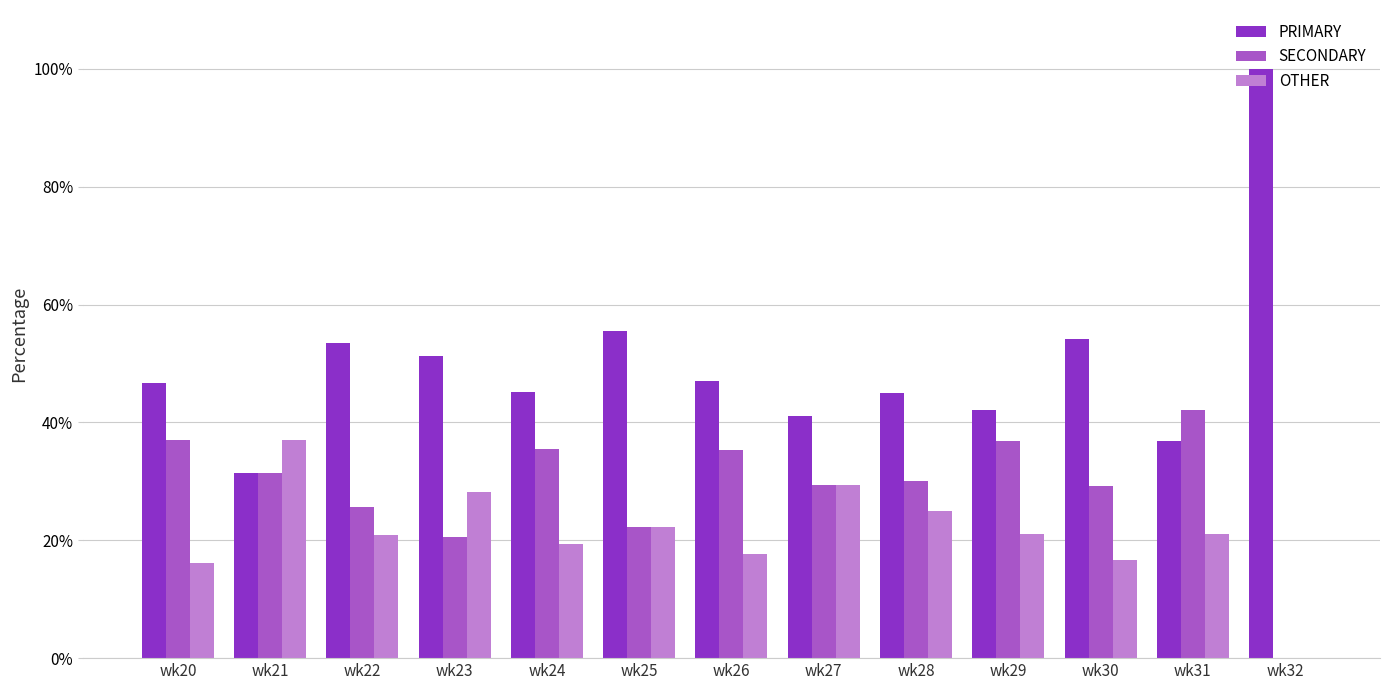

What is the sum of the SECONDARY values at wk20 and wk21?

68.6